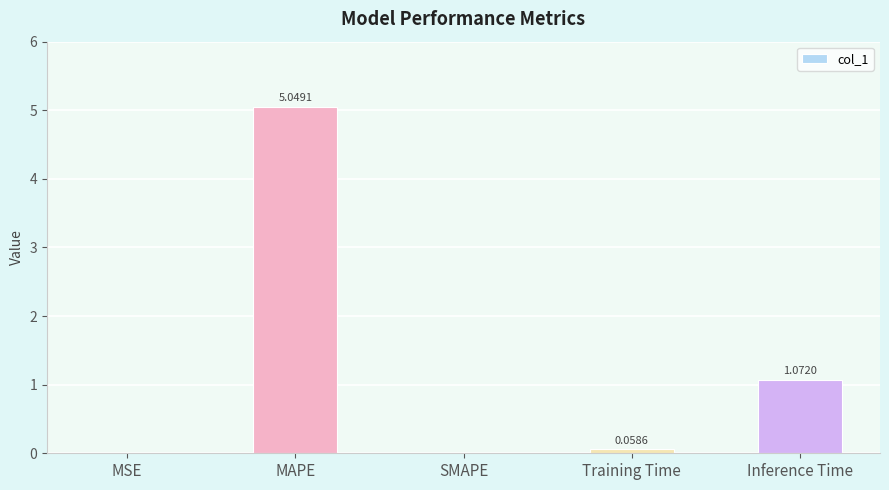

What is the sum of all values?

6.2